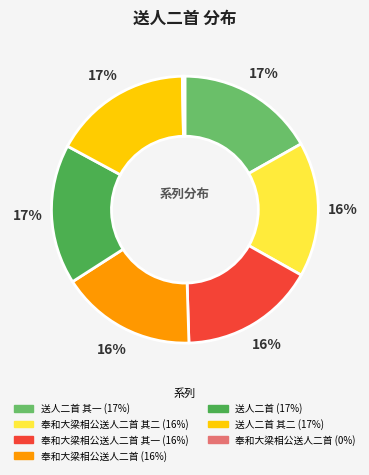

To the nearest percent, what is the average slice percentage?

14%